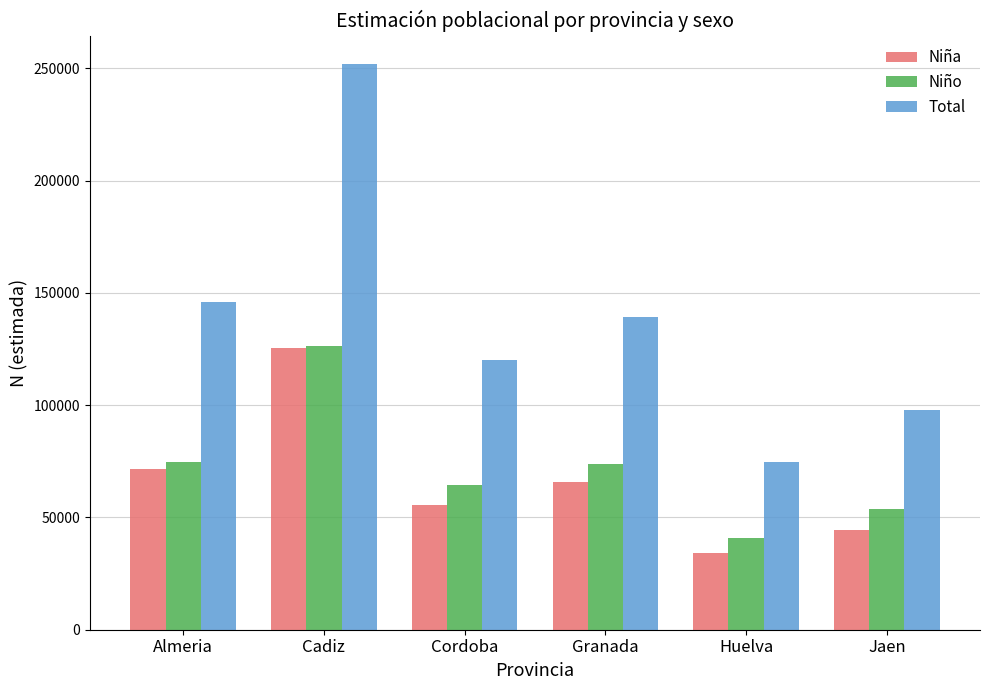

Rank the categories by Total value from highest to lowest.

Cadiz, Almeria, Granada, Cordoba, Jaen, Huelva